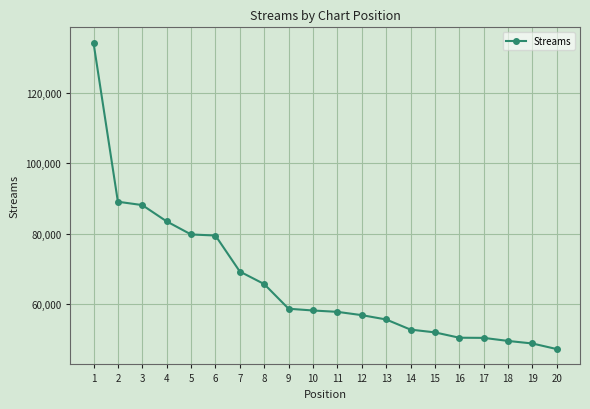

What is the greatest value displayed?

134369